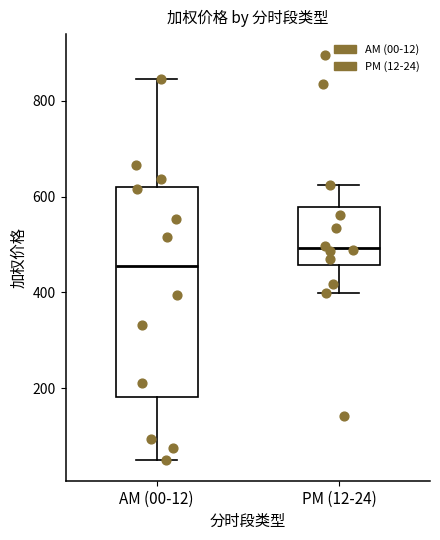

Which box's median line is the lowest?

AM (00-12)